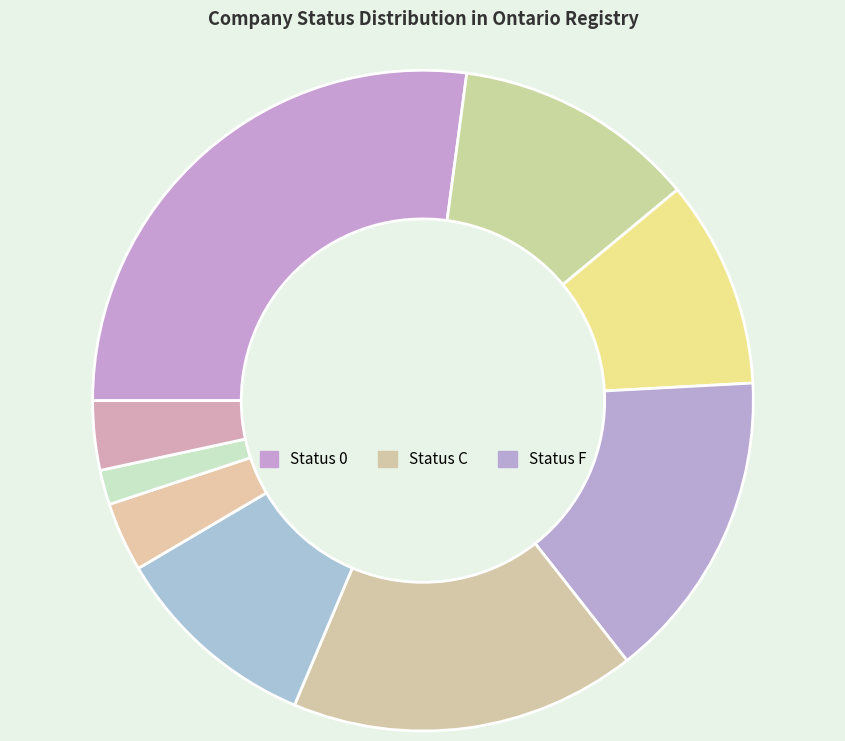

How many segments does this pie chart have?

9